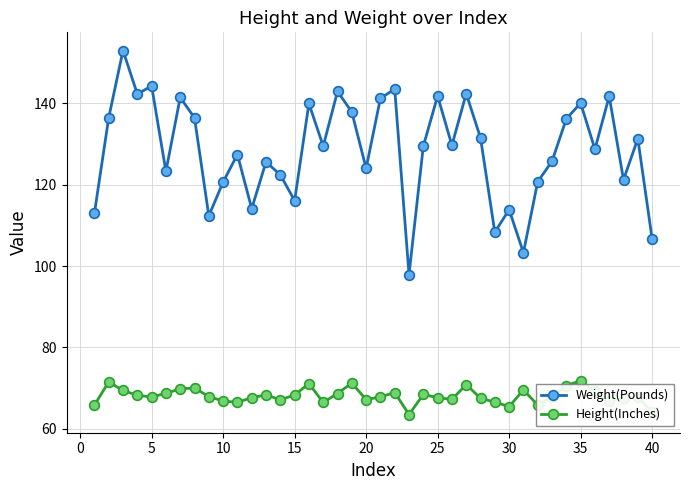

What is the value of the Weight(Pounds) point at the 35th from the left?

140.1